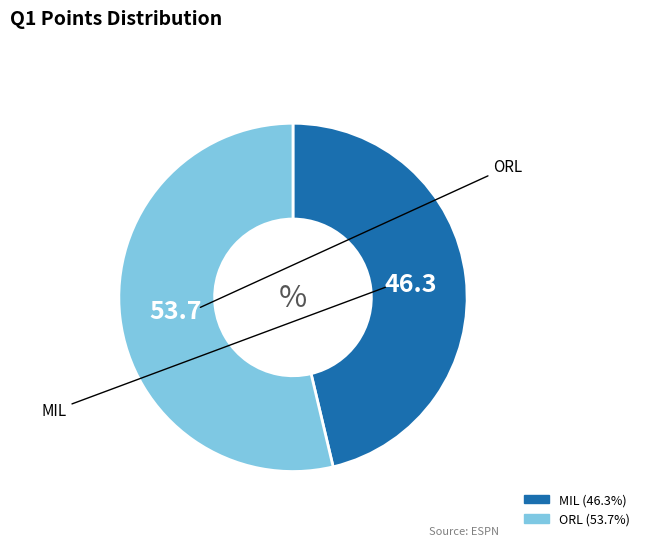

Combined, do ORL and MIL account for over 50%?

Yes